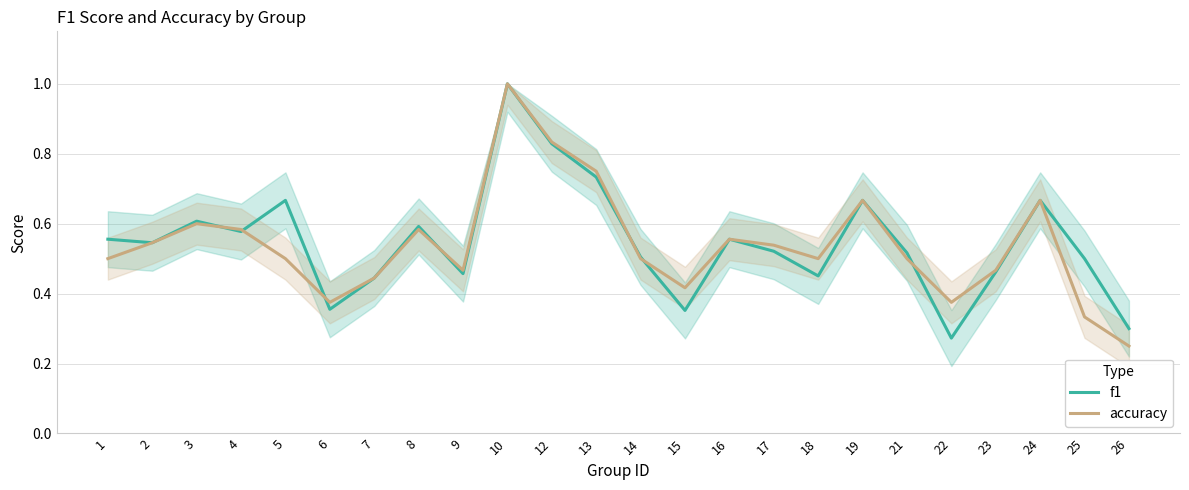

Does the chart have visible grid lines?

Yes